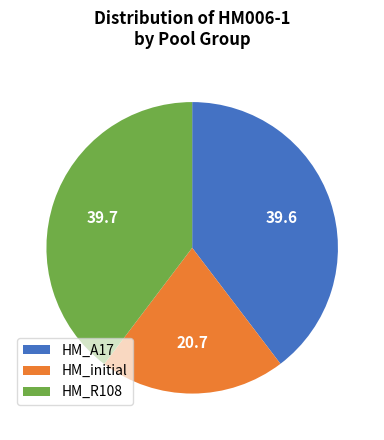

Which has a higher value, HM_A17 or HM_initial?

HM_A17